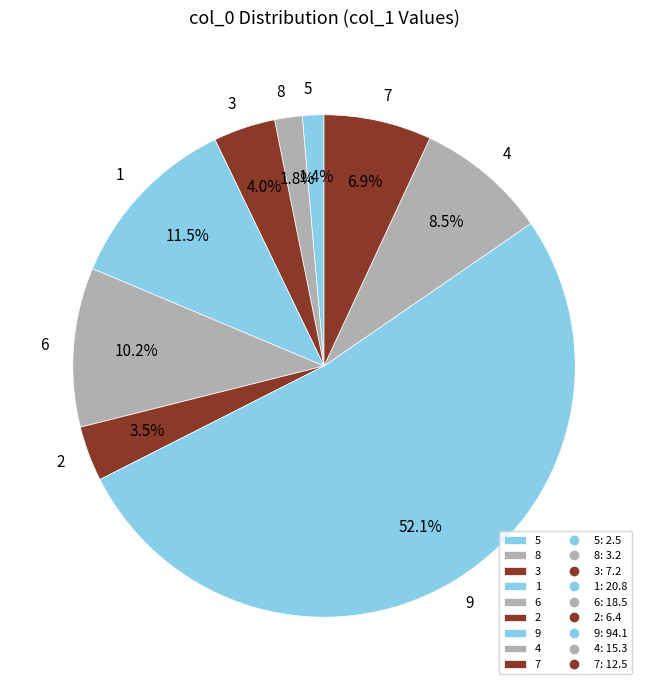

To the nearest percent, what is the difference between the 4 and 2 slice percentages?

5%